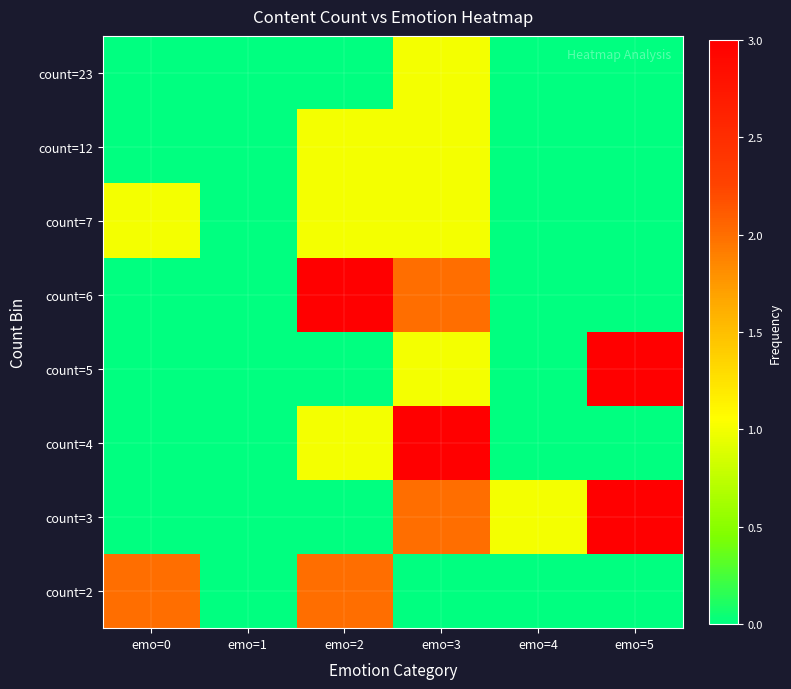

At which category is the sum across all series the highest?

emo=3